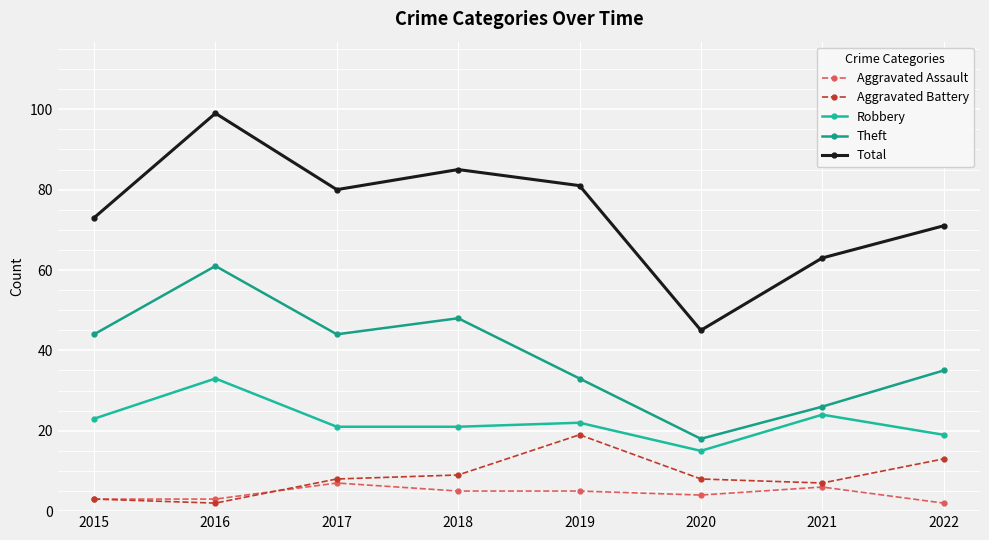

What is the total value across all series at 2015?

146